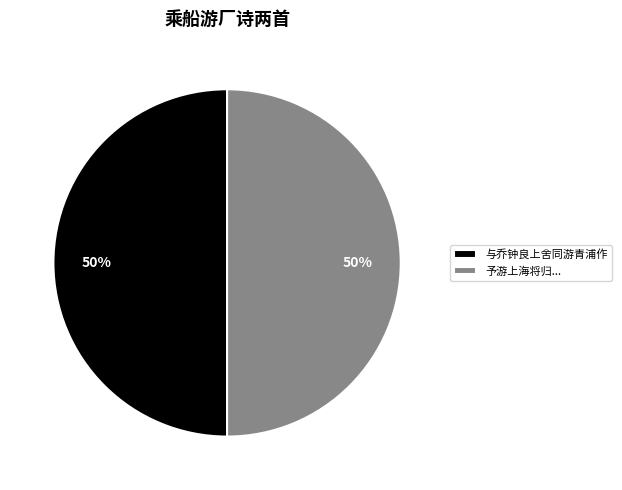

True or false: 与乔钟良上舍同游青浦作 accounts for 59% of the total.

False